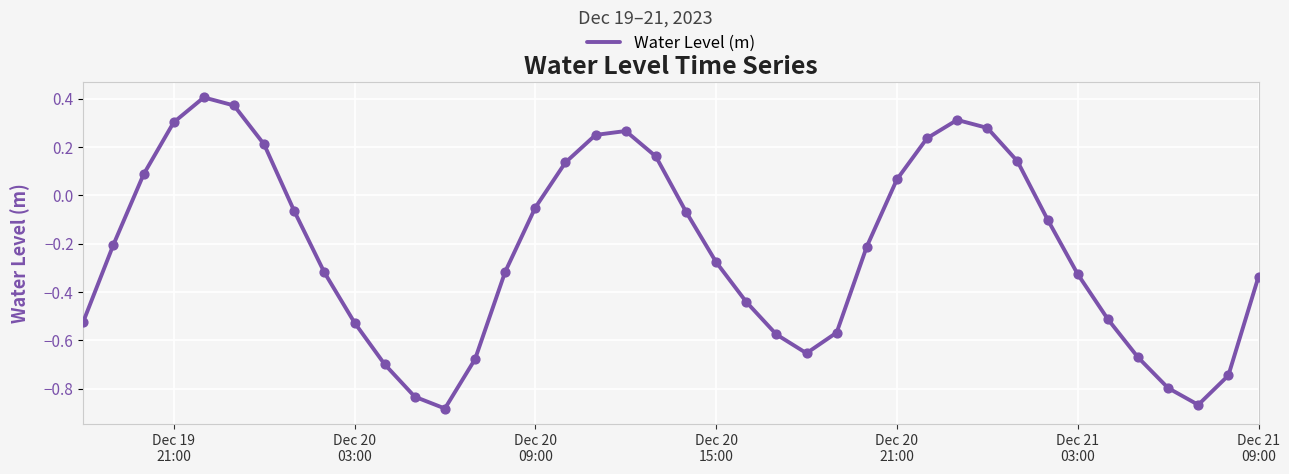

What is the difference between the maximum and minimum values?

1.3